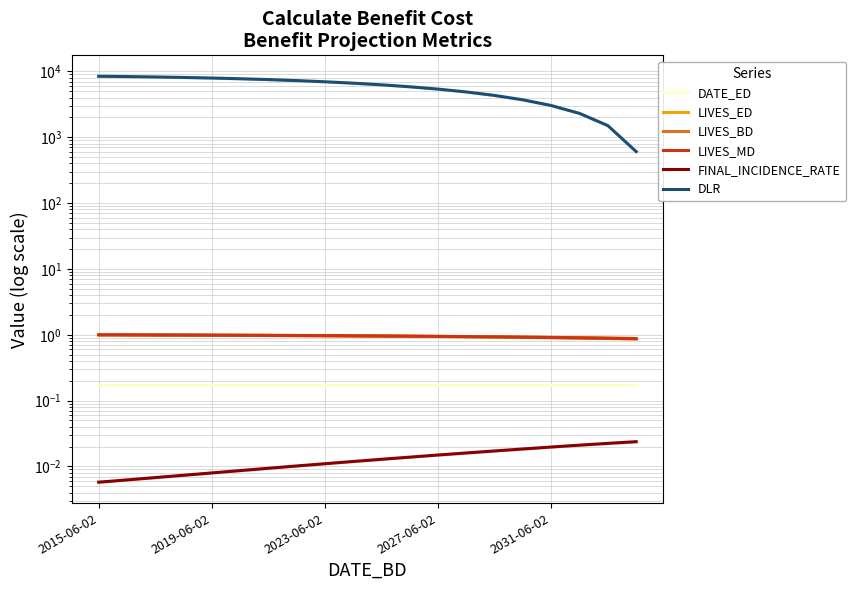

True or false: FINAL_INCIDENCE_RATE has more than 0 interior local peaks.

False